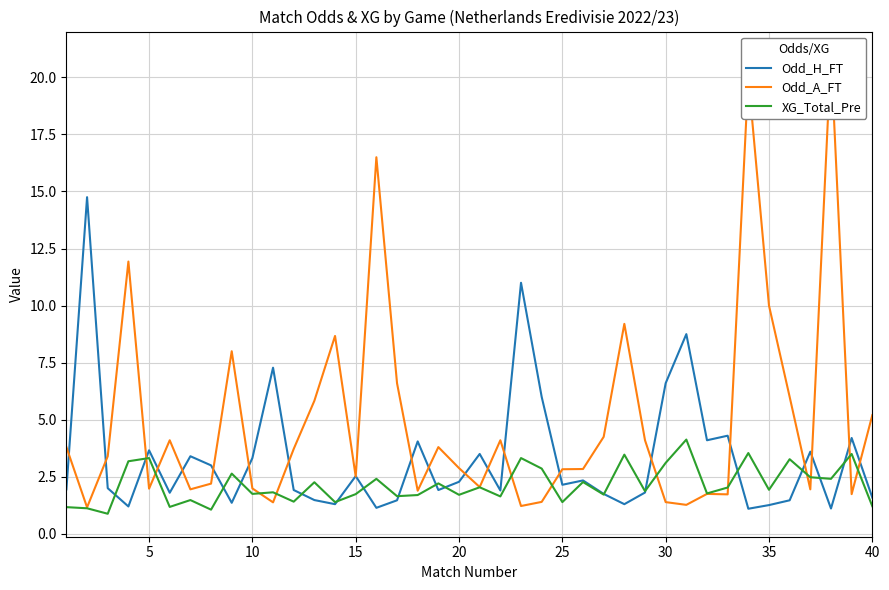

How many times do Odd_A_FT and Odd_H_FT cross each other?

22